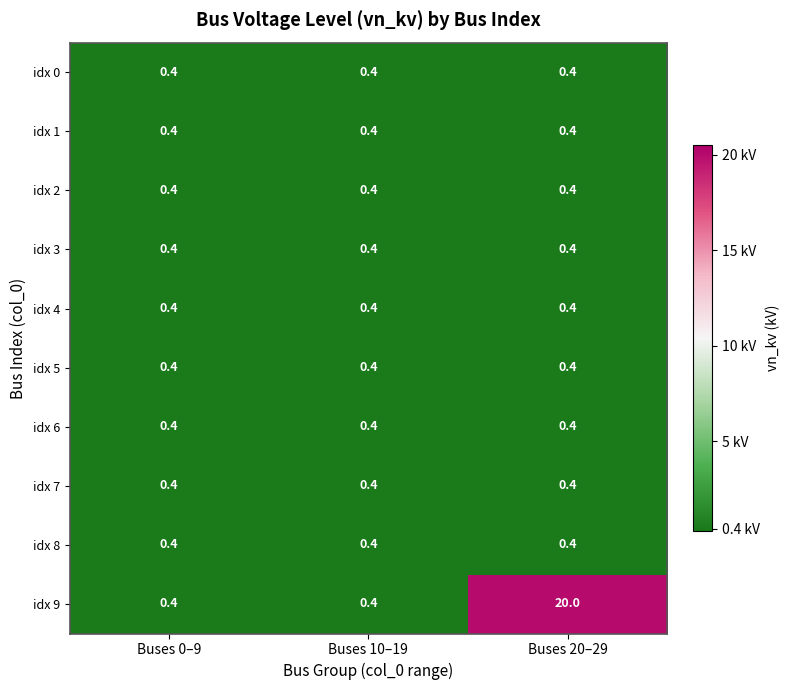

At which category is the sum across all series the highest?

Buses 20–29